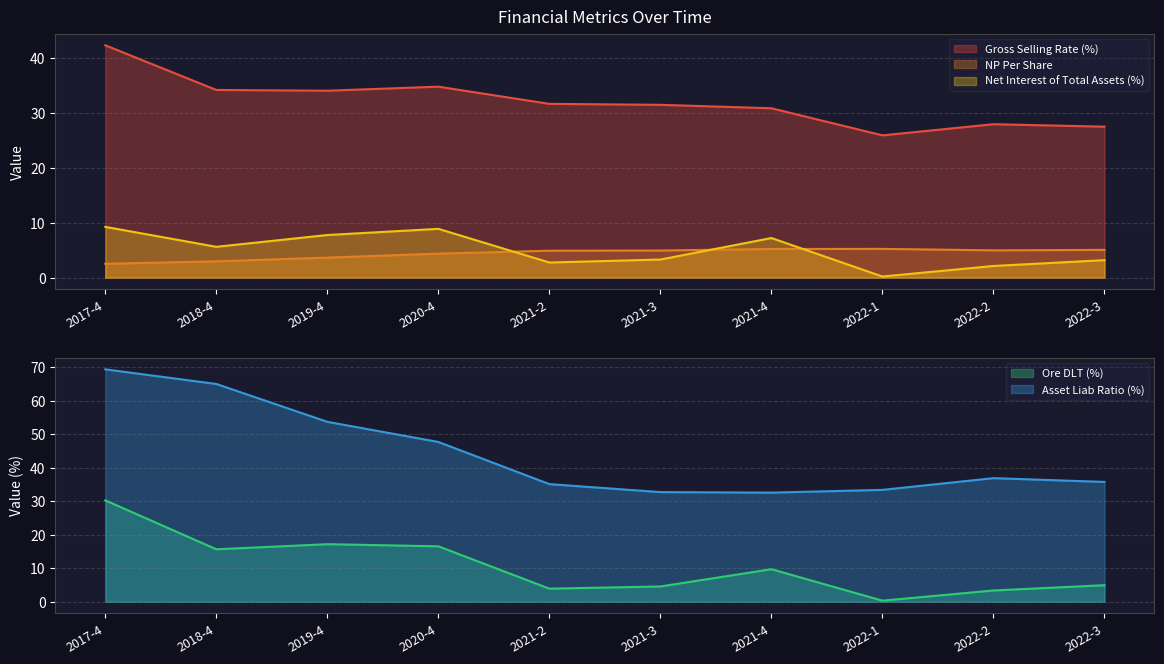

Reading left to right, what are all the values shown in this chart?

gross_selling_rate: 42.4	34.2	34.1	34.8	31.7	31.5	30.9	26.0	28.0	27.5
np_per_share: 2.5	3.0	3.7	4.4	4.9	5.0	5.2	5.3	5.0	5.1
net_interest_of_total_assets: 9.3	5.6	7.8	8.9	2.8	3.3	7.2	0.2	2.1	3.2
ore_dlt: 30.3	15.6	17.2	16.5	3.9	4.6	9.7	0.3	3.4	4.9
asset_liab_ratio: 69.4	65.0	53.7	47.7	35.1	32.7	32.6	33.4	36.9	35.8